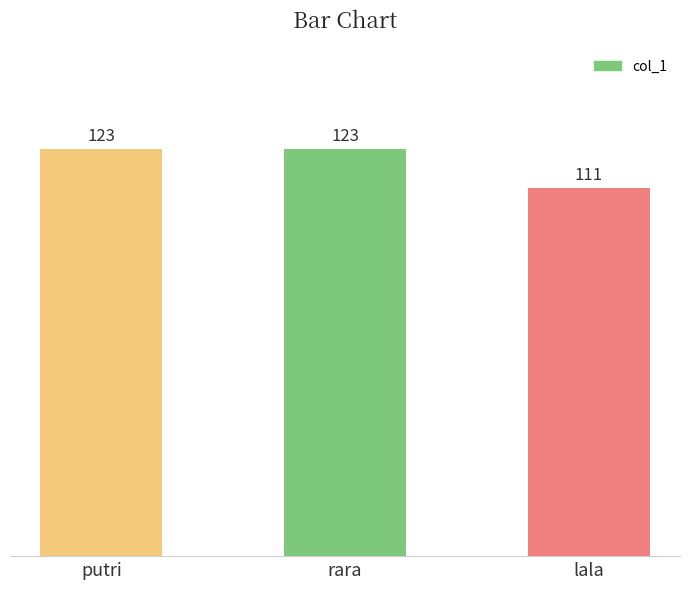

What is the label of the 3rd bar from the right?

putri